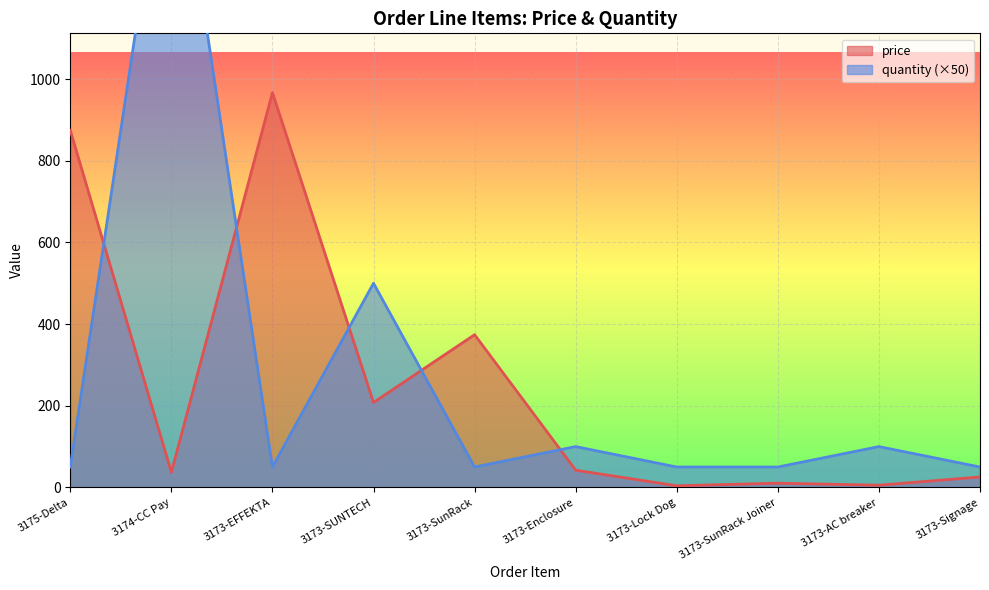

How many interior local valleys does the quantity series have?

2